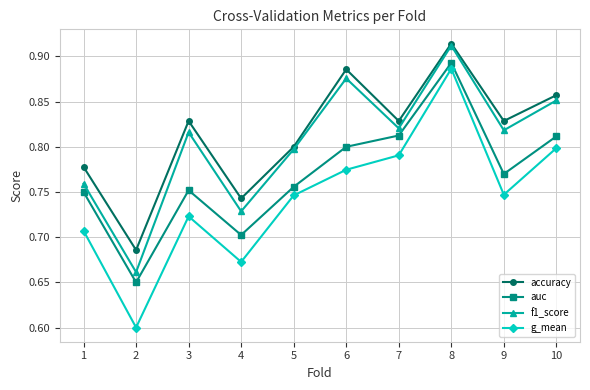

What is the difference between the auc values at 7 and 1?

0.1